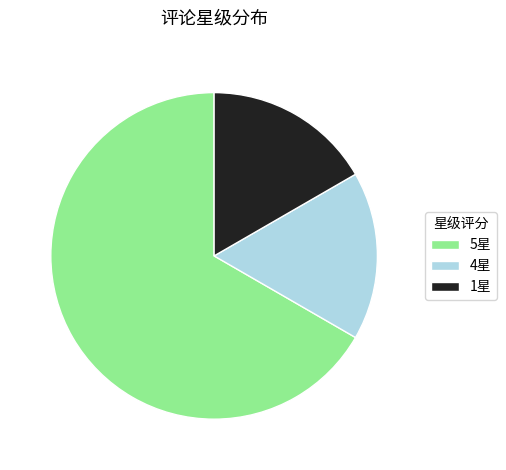

Count the number of slices in the pie.

3